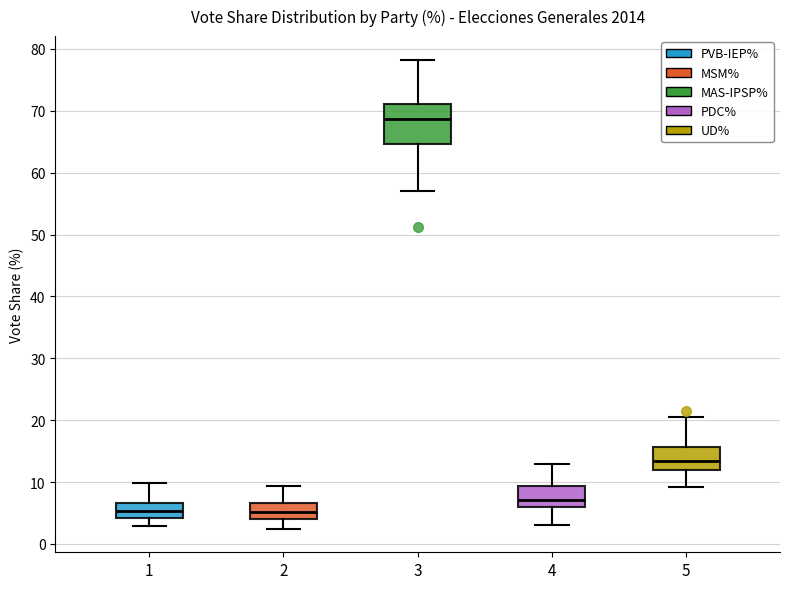

Reading left to right, read every box against the y-axis: the position of its median line, the range the box covers, and the ends of its whiskers. The values are not printed on the chart, so give them approximately, as read against the axis.

1: median 5, box 4 to 7, whiskers 3 to 10
2: median 5, box 4 to 7, whiskers 2 to 9
3: median 69, box 65 to 71, whiskers 57 to 78
4: median 7, box 6 to 9, whiskers 3 to 13
5: median 13, box 12 to 16, whiskers 9 to 21